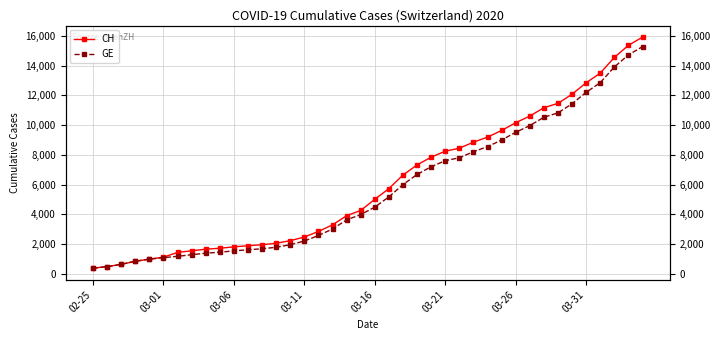

What is the difference between the CH values at 31 and 02-25?

10238